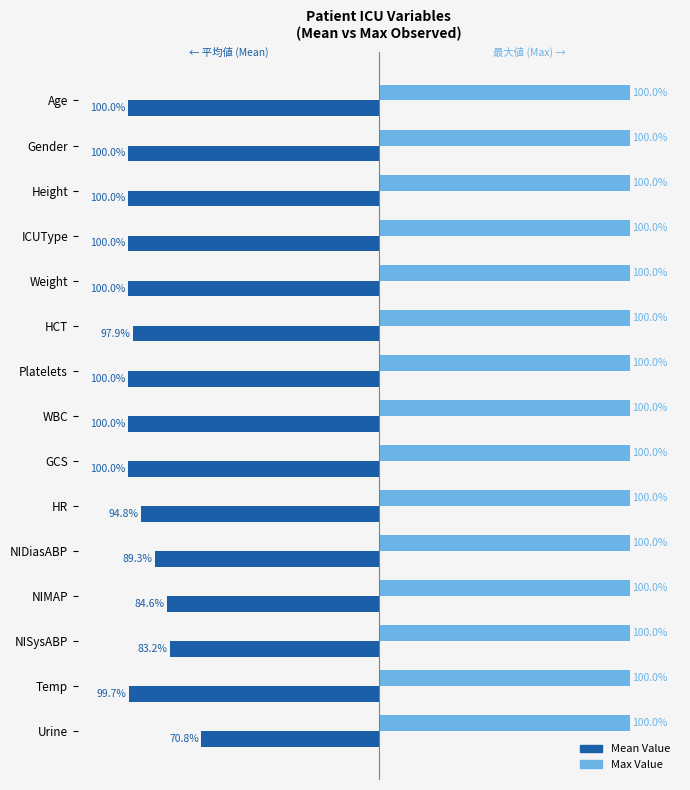

What are all the series names shown in the legend?

Mean Value, Max Value